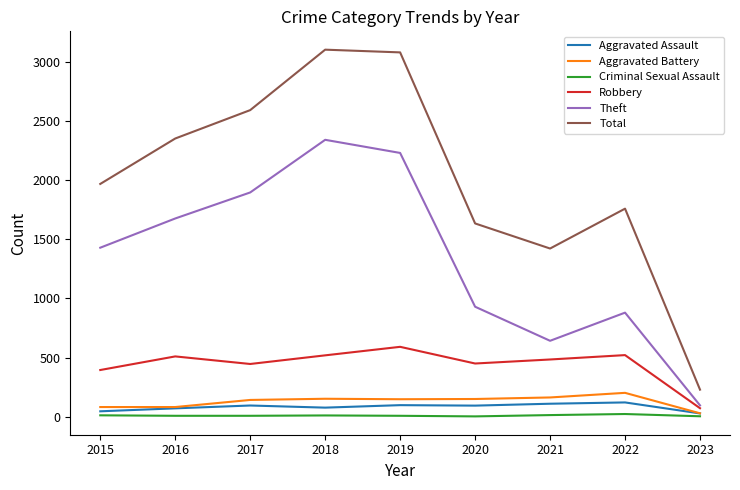

How many lines are shown in the chart?

6